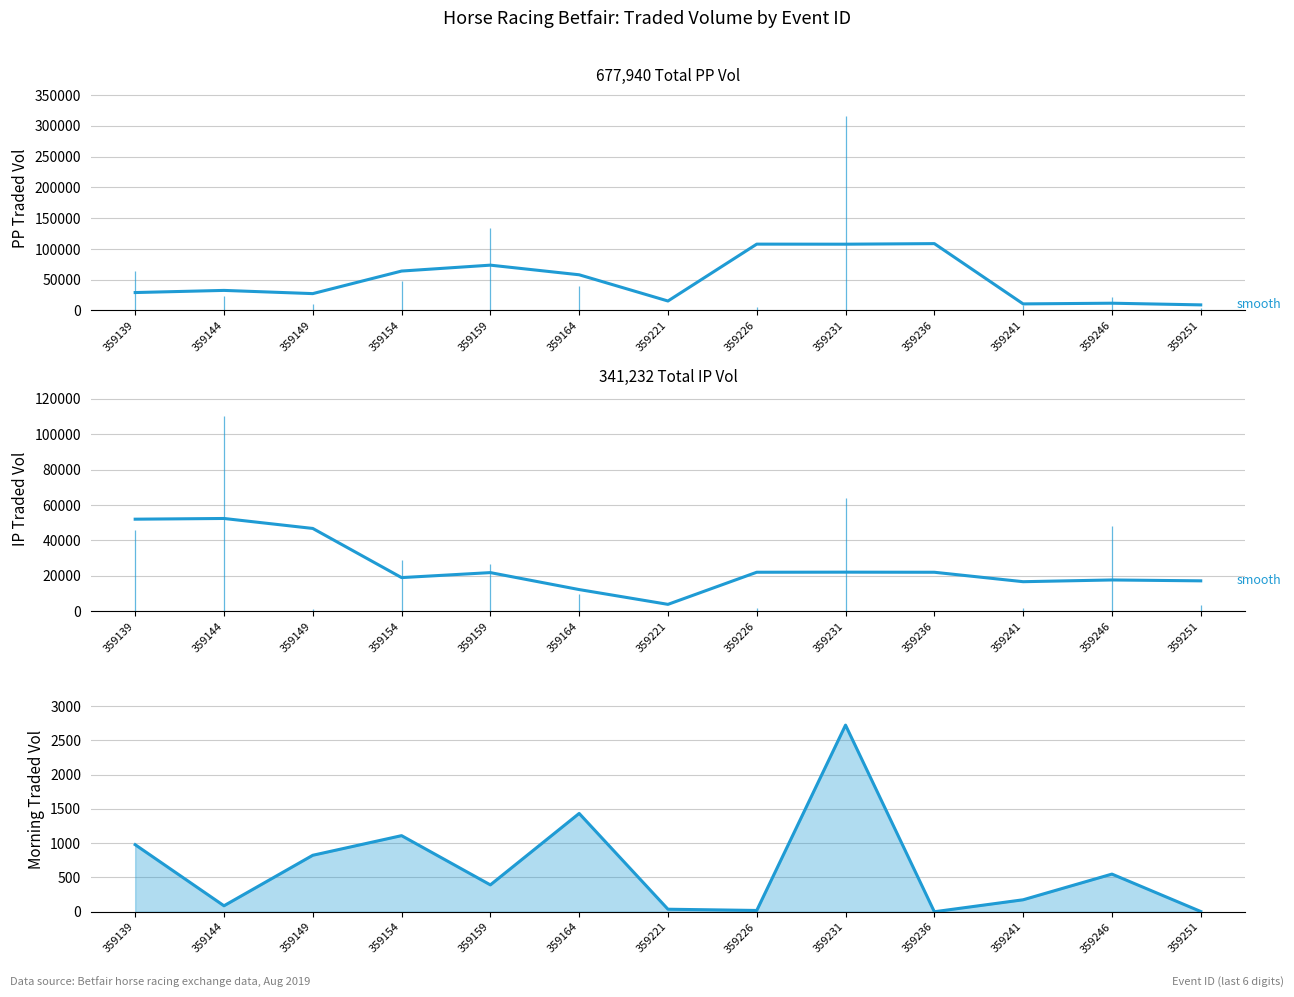

At which category is the sum across all series the highest?

359231